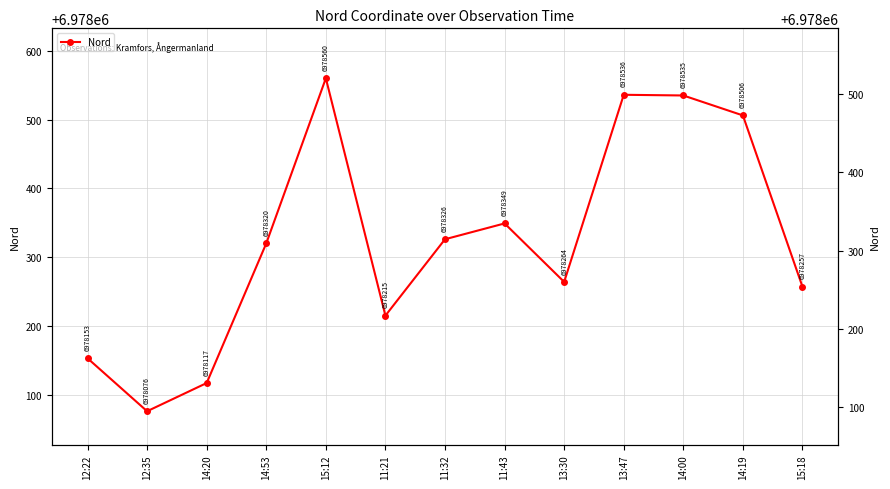

What is the label of the 3rd point from the right?

14:00